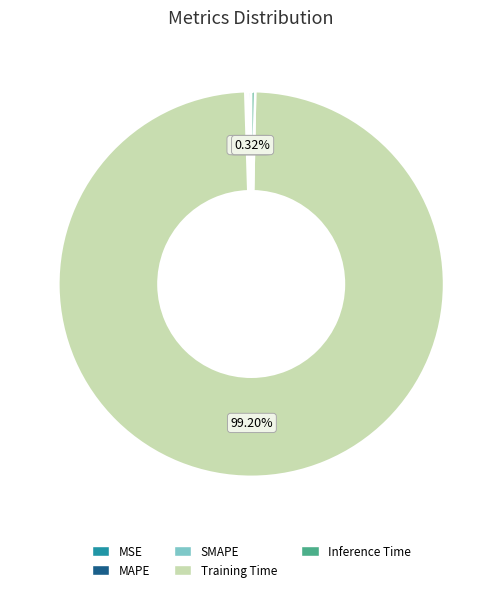

What is the largest slice in the pie chart?

Training Time